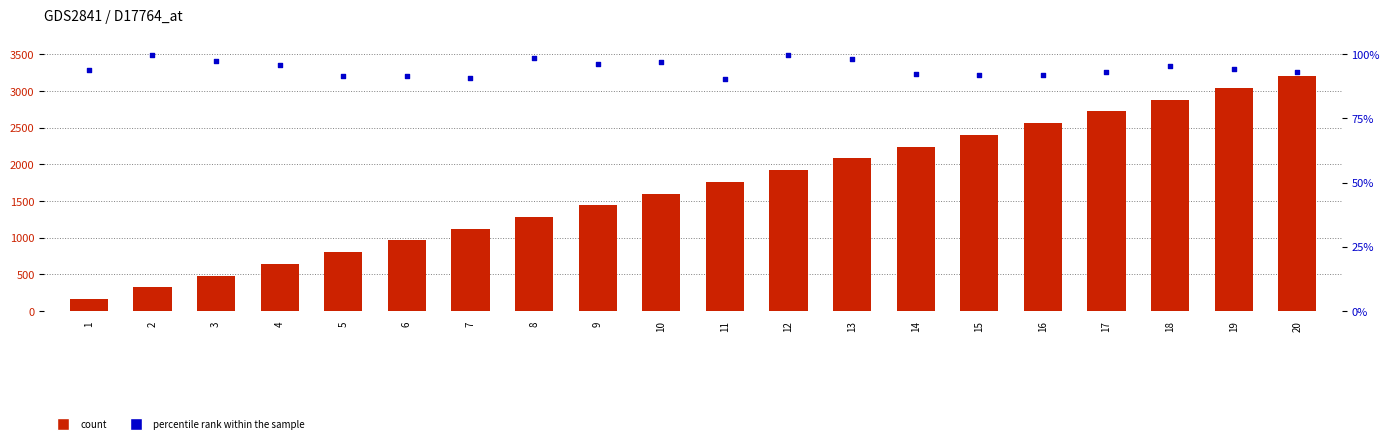

What is the total value across all series at 19?

3134.3